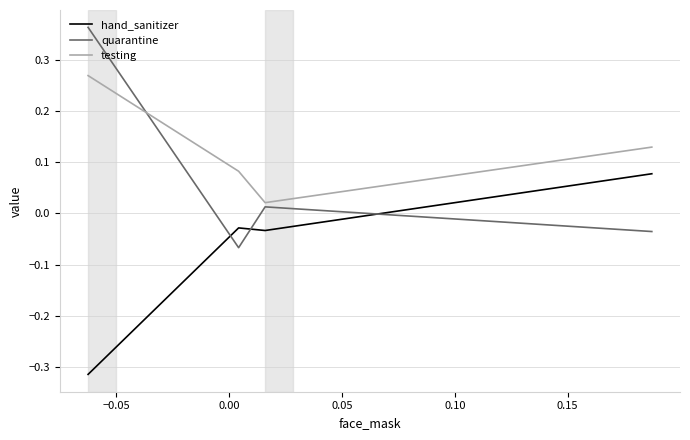

How many values in hand_sanitizer are below zero?

3